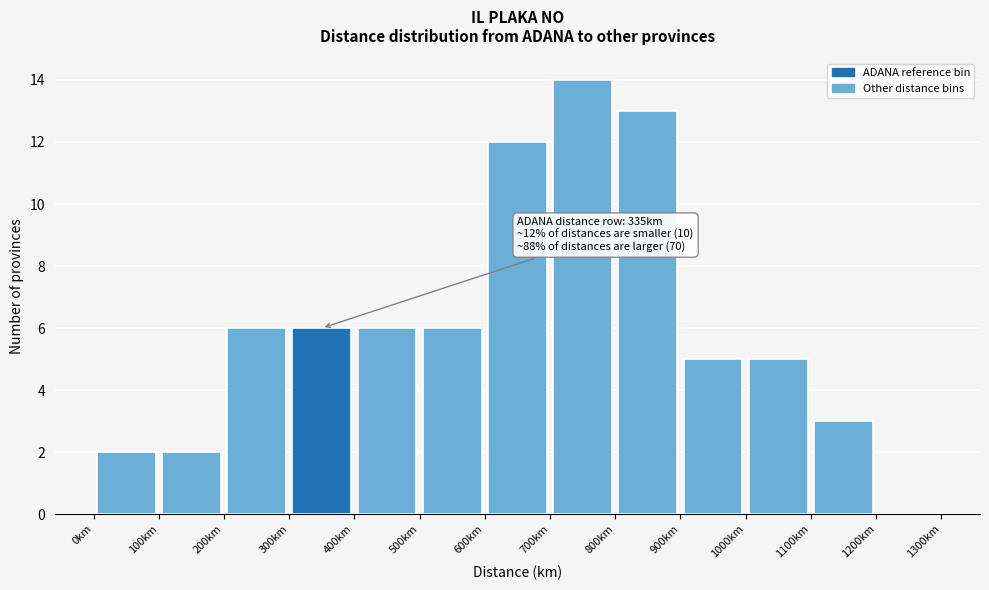

Over which range of the x-axis is the bar tallest?

700 to 800